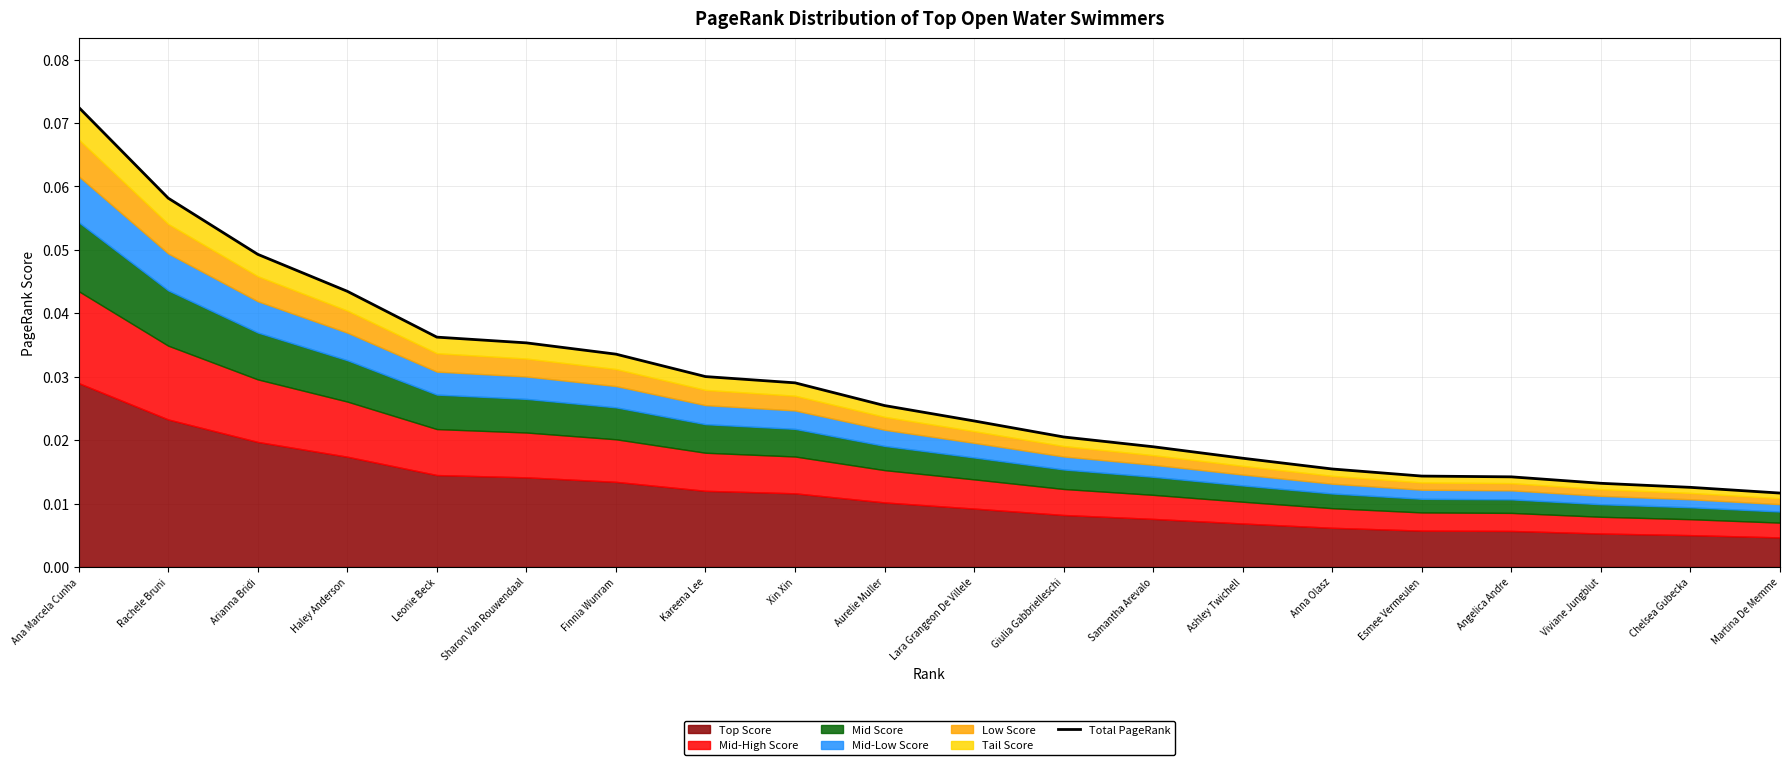

True or false: the data has more than 2 interior local peaks.

False